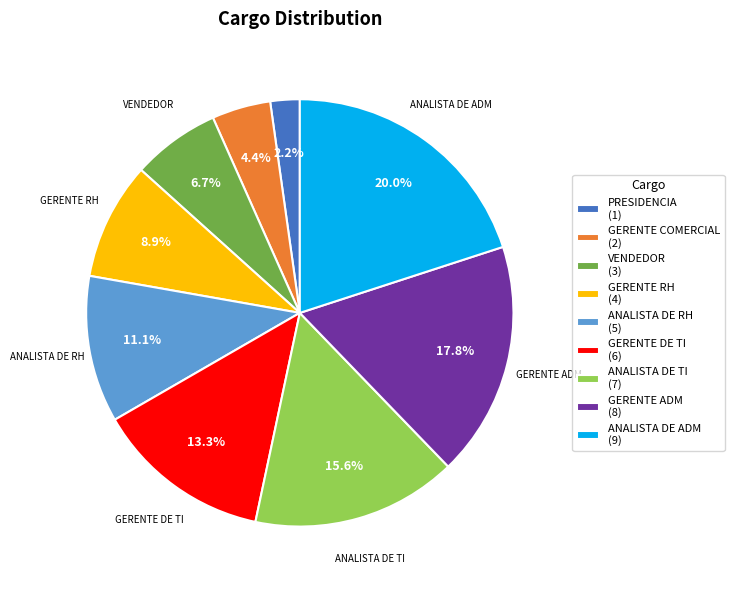

True or false: PRESIDENCIA accounts for 10% of the total.

False